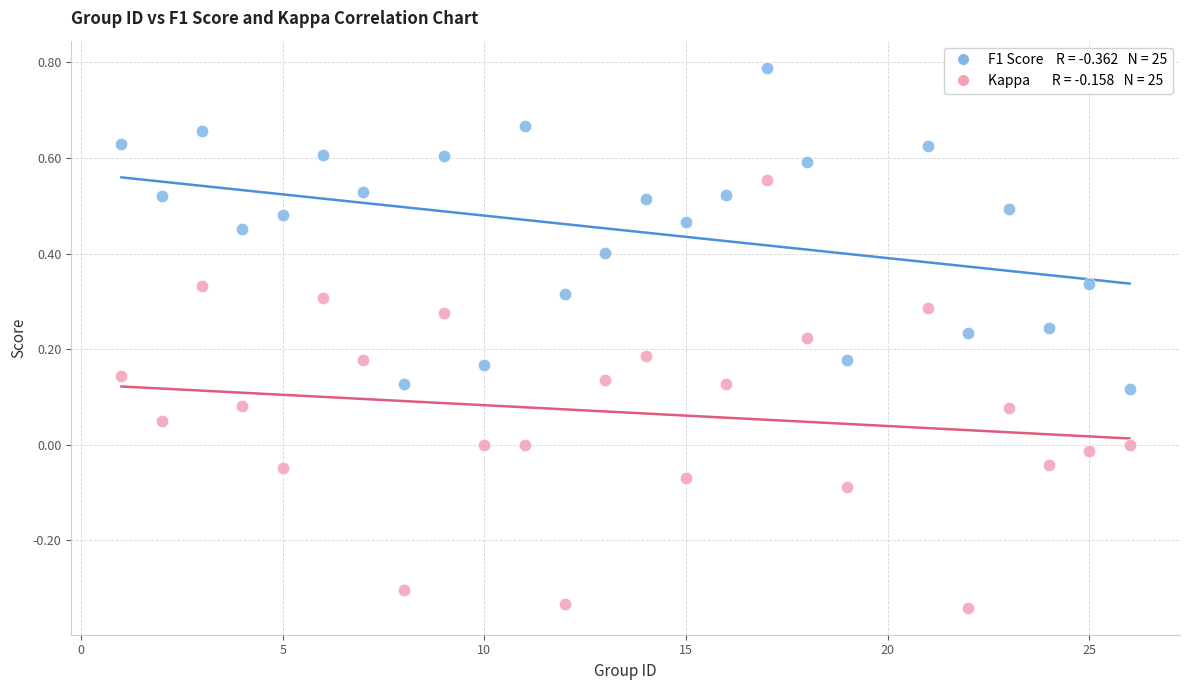

Across all data points, what is the range of Y values (max minus min)?

1.1